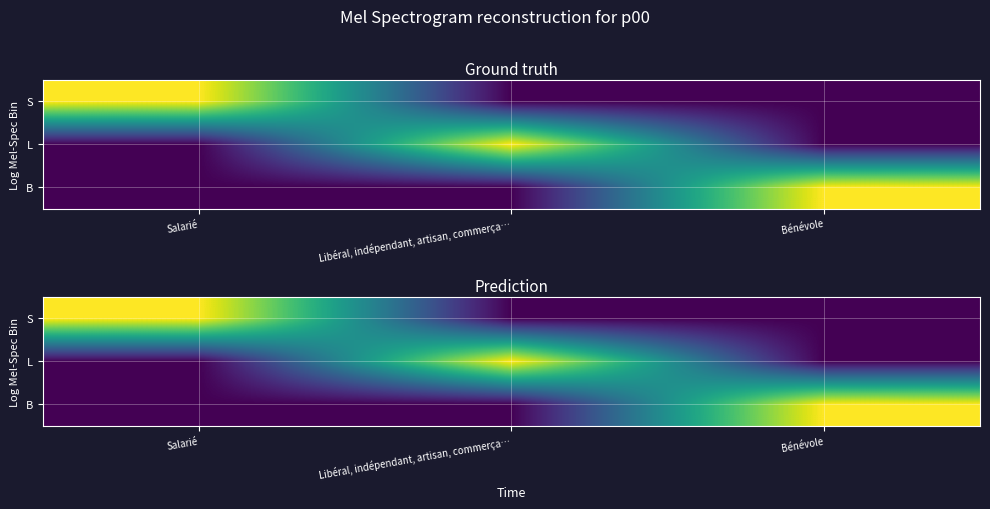

The L series shows 0 at Salarié. True or false?

True